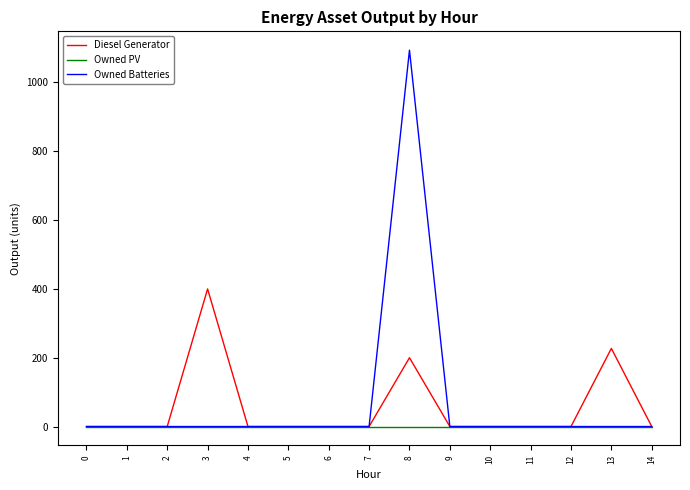

Which series has the largest total across all categories?

Owned Batteries